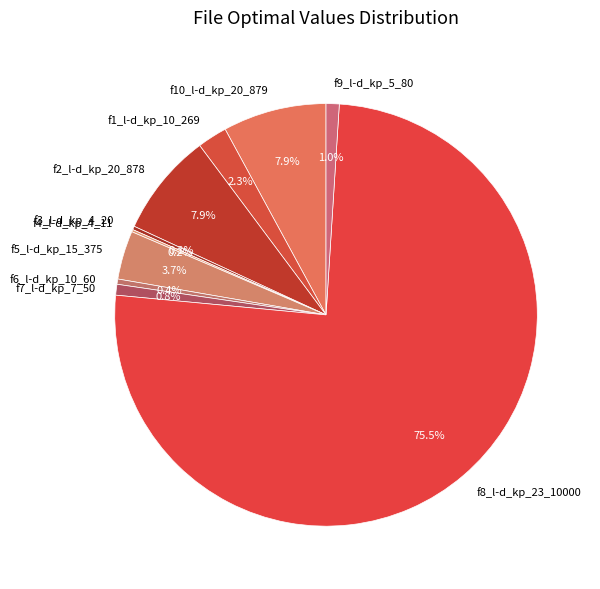

What is the largest slice in the pie chart?

f8_l-d_kp_23_10000